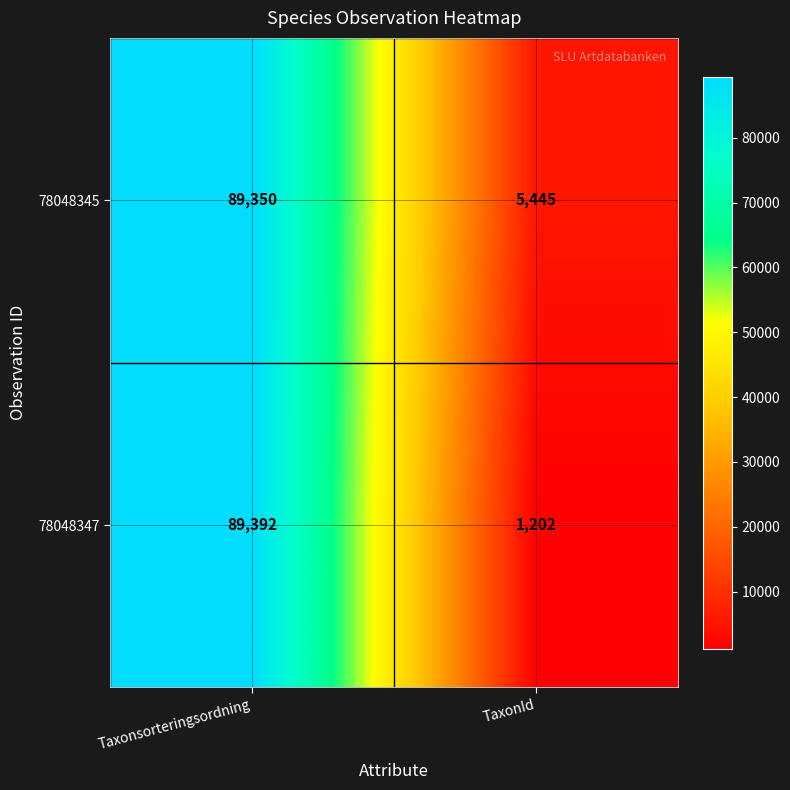

What is the difference between the highest and lowest values at Taxonsorteringsordning?

42